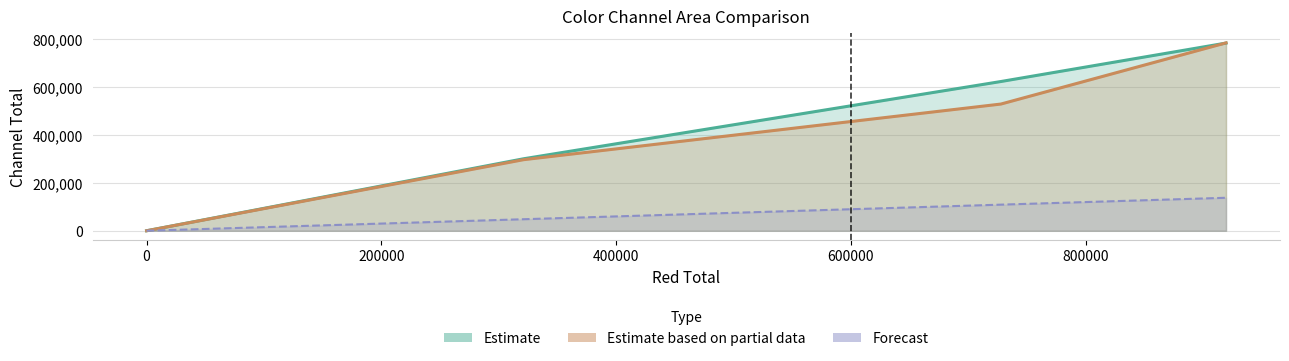

What is the label of the 2nd point from the right?

727730